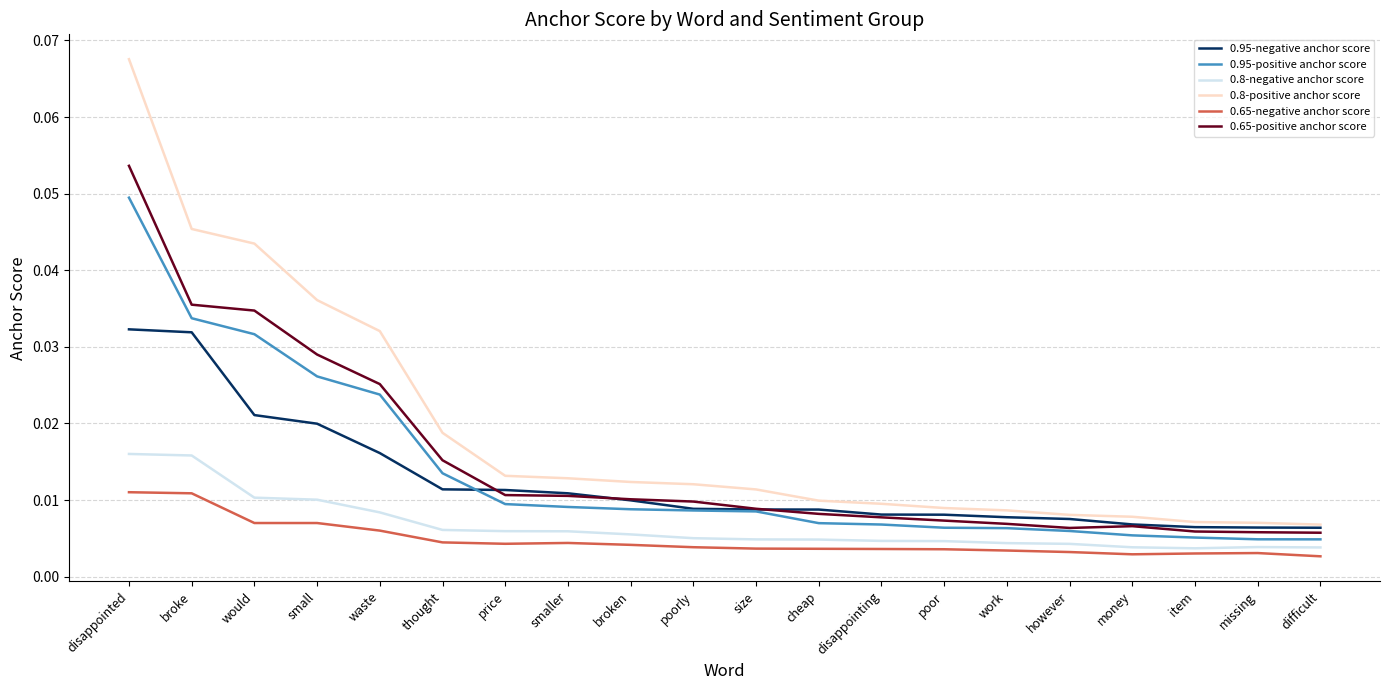

Is the value of 0.8-negative anchor score at price greater than the value of 0.95-negative anchor score at however?

No